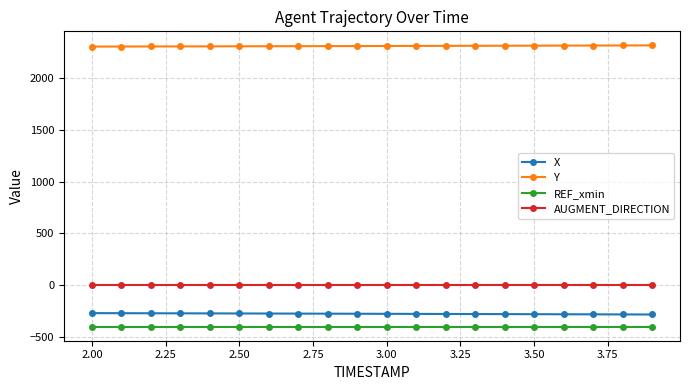

At how many categories does at least one series exceed 1887?

20